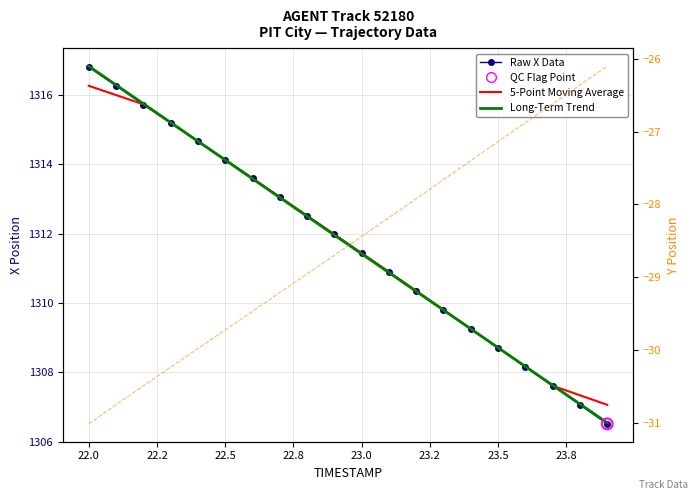

Which series reaches the minimum Y coordinate?

Raw Y Data